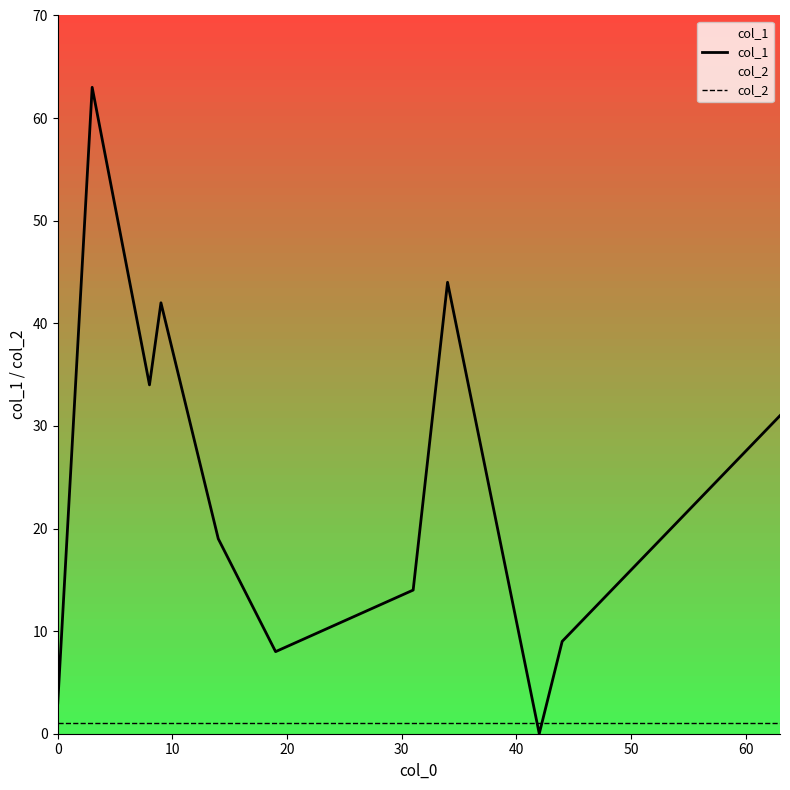

Does the chart have visible grid lines?

No